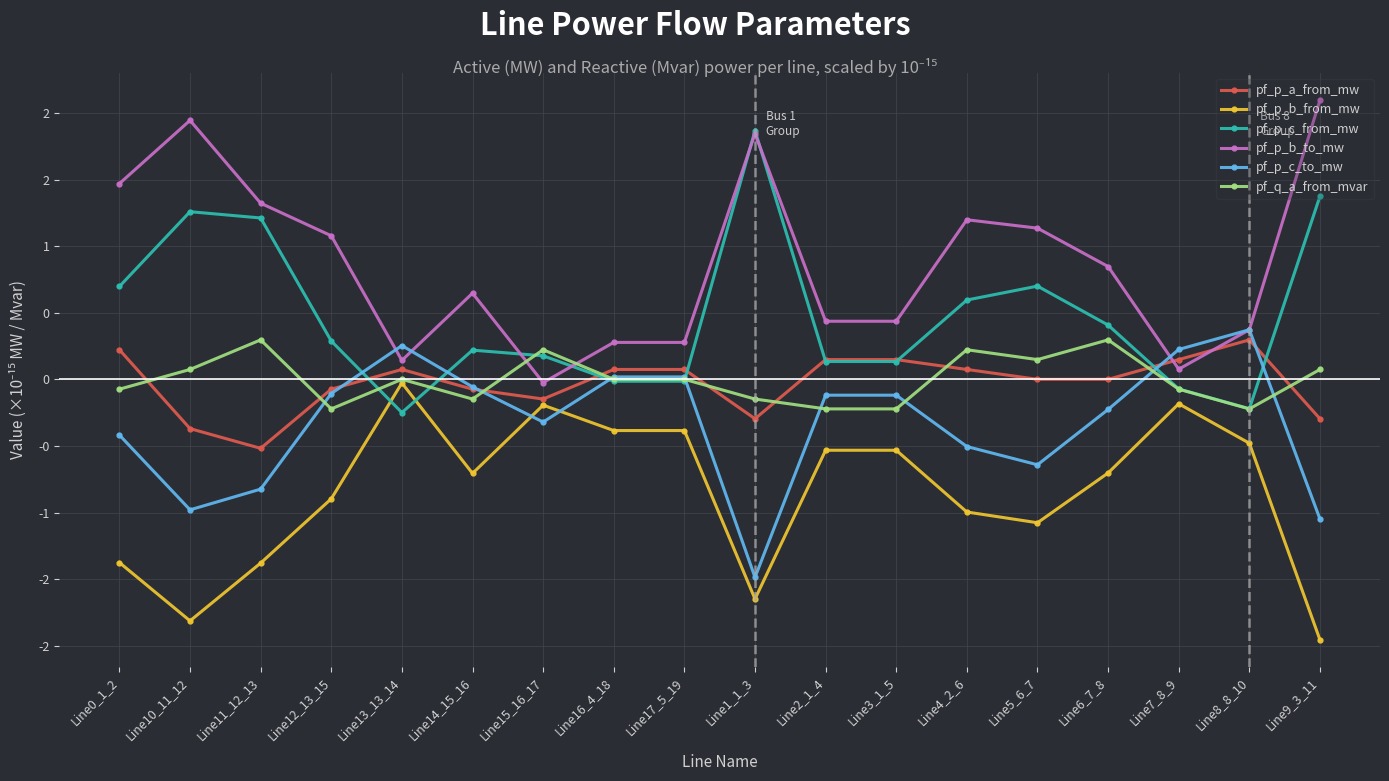

At how many categories does at least one series exceed 0?

18